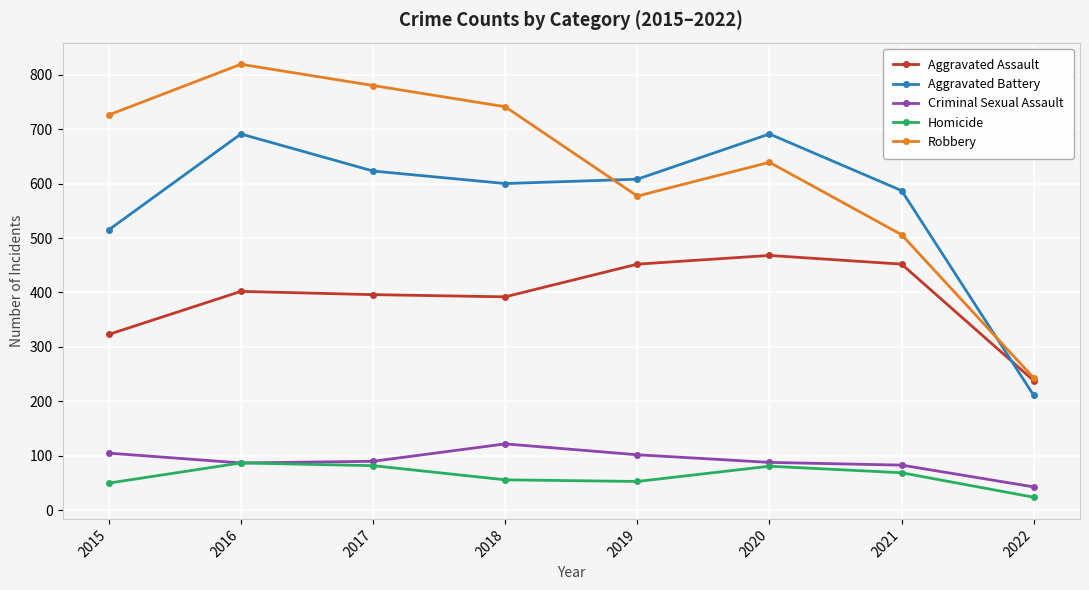

How many intersections are there between Robbery and Aggravated Battery?

2